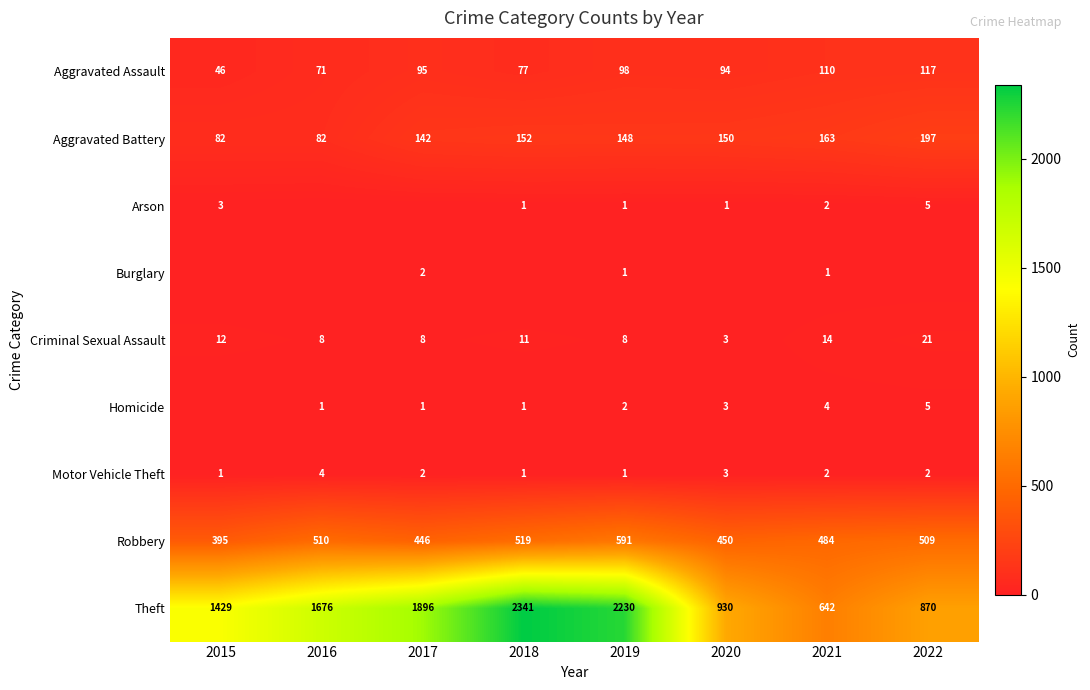

List the labels in order of Aggravated Assault value, largest first.

2022, 2021, 2019, 2017, 2020, 2018, 2016, 2015